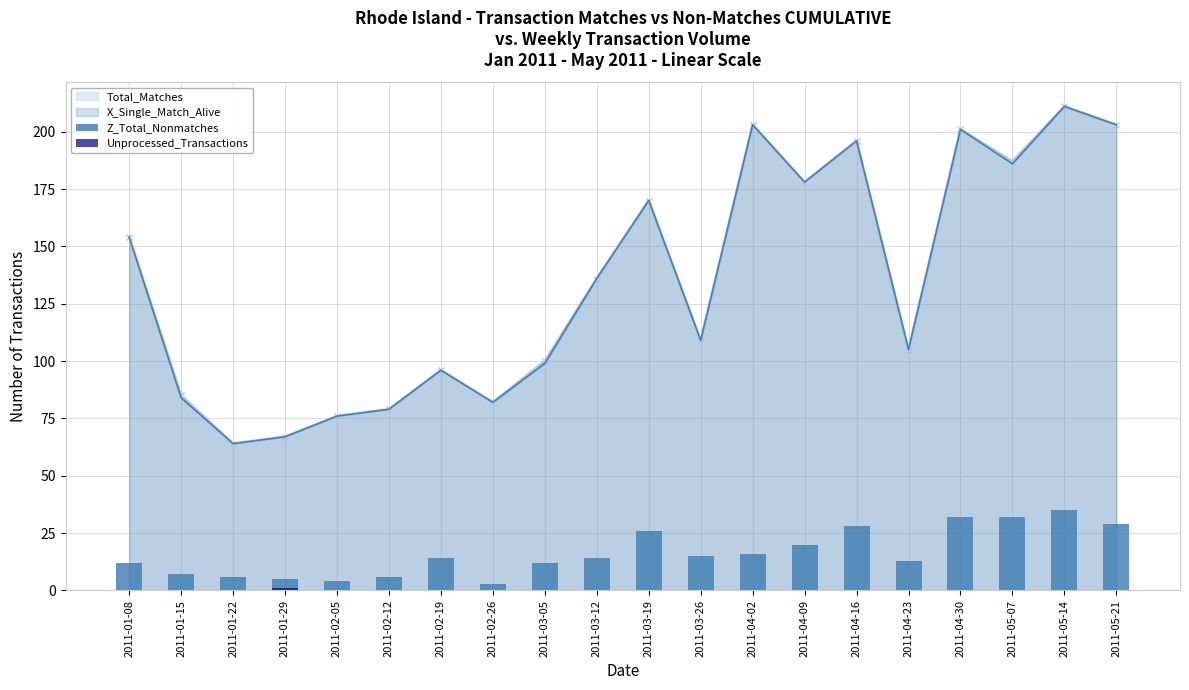

How many bars are there in total?

40